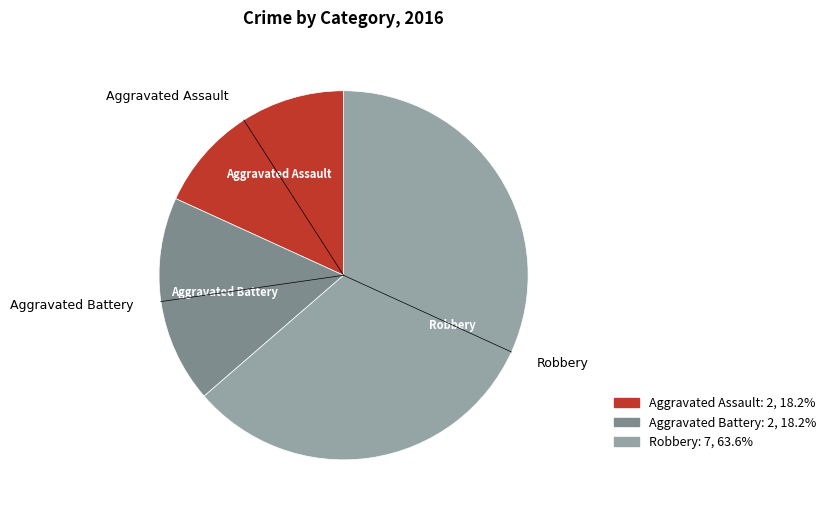

What is the majority slice?

Robbery